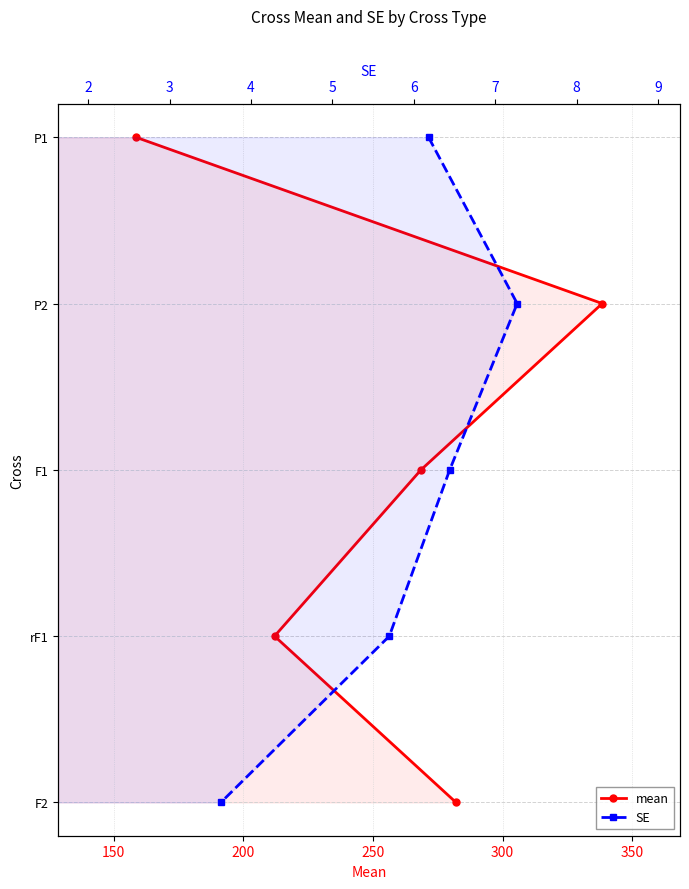

Is the value of mean at 250 greater than the value of SE at 150?

Yes